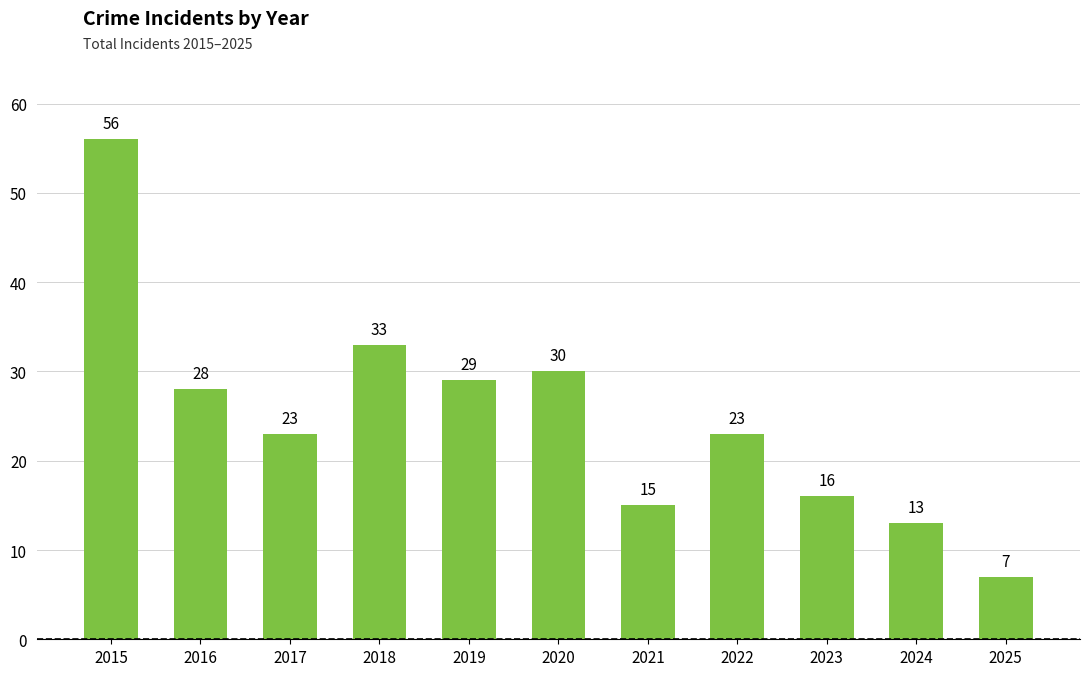

Is it true that the value at 2019 is 13?

False